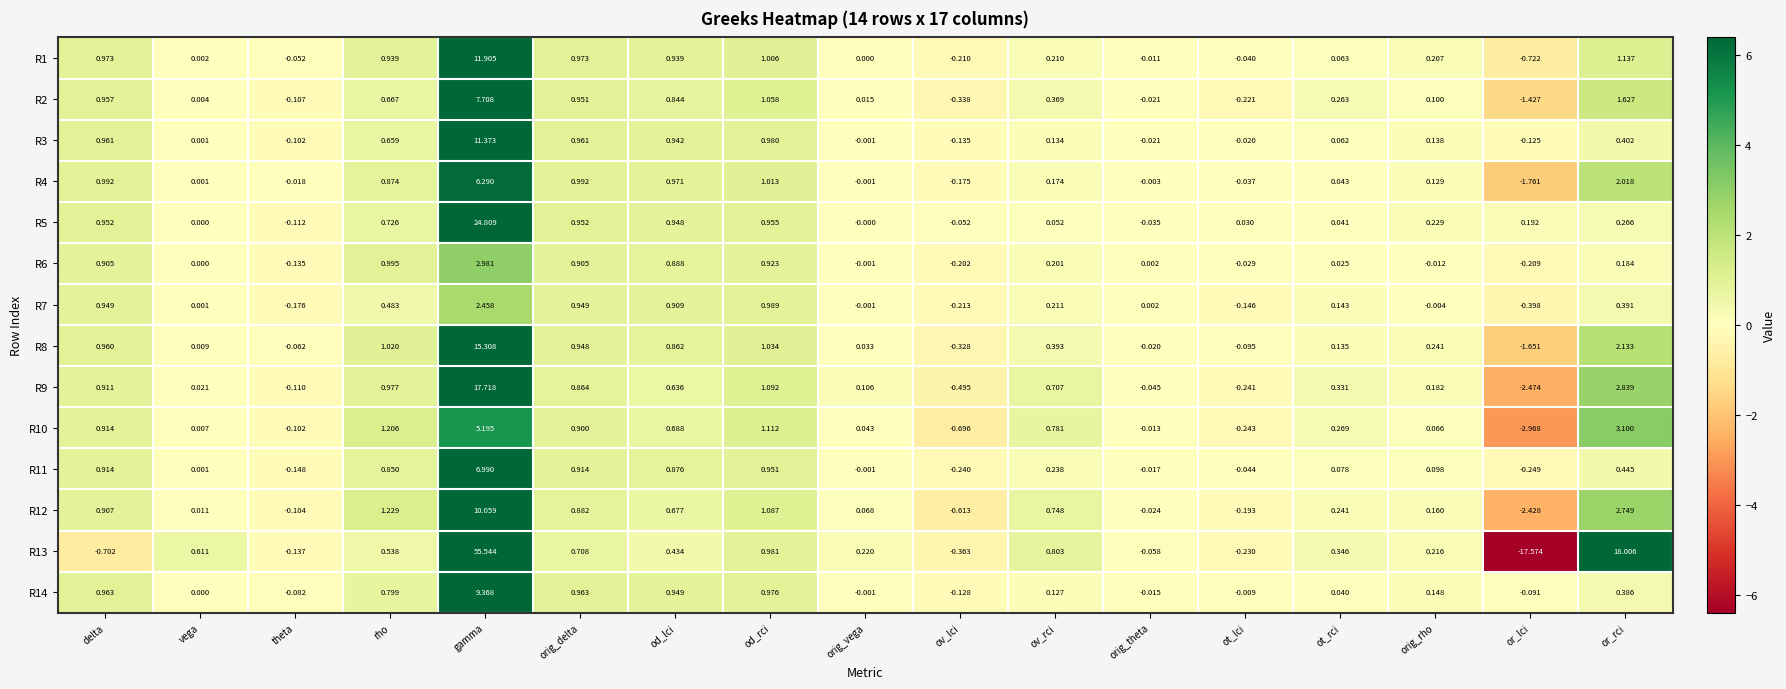

At which label does R7 first exceed 0?

delta